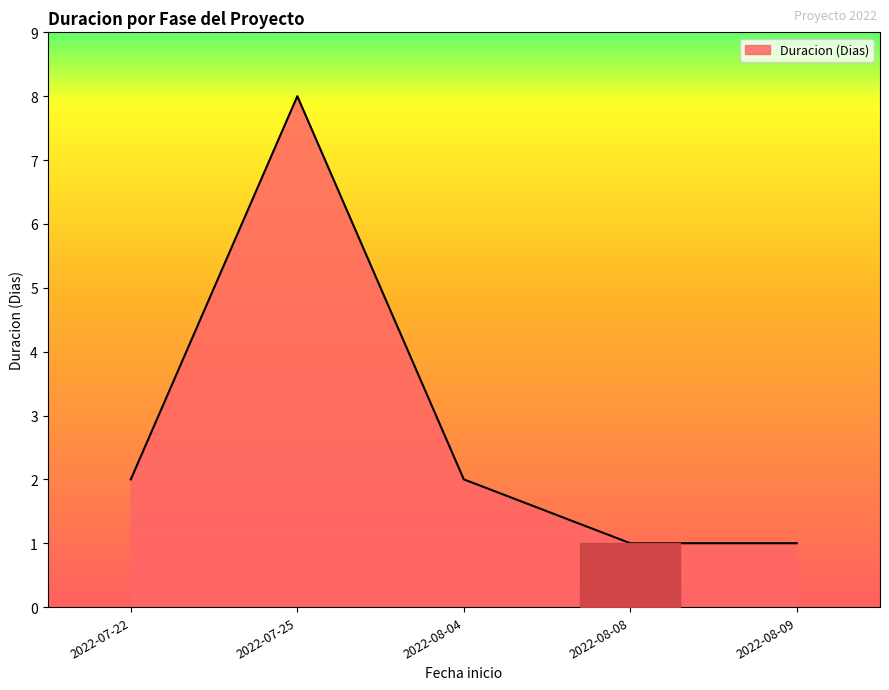

What is the approximate value at 2022-07-22?

2